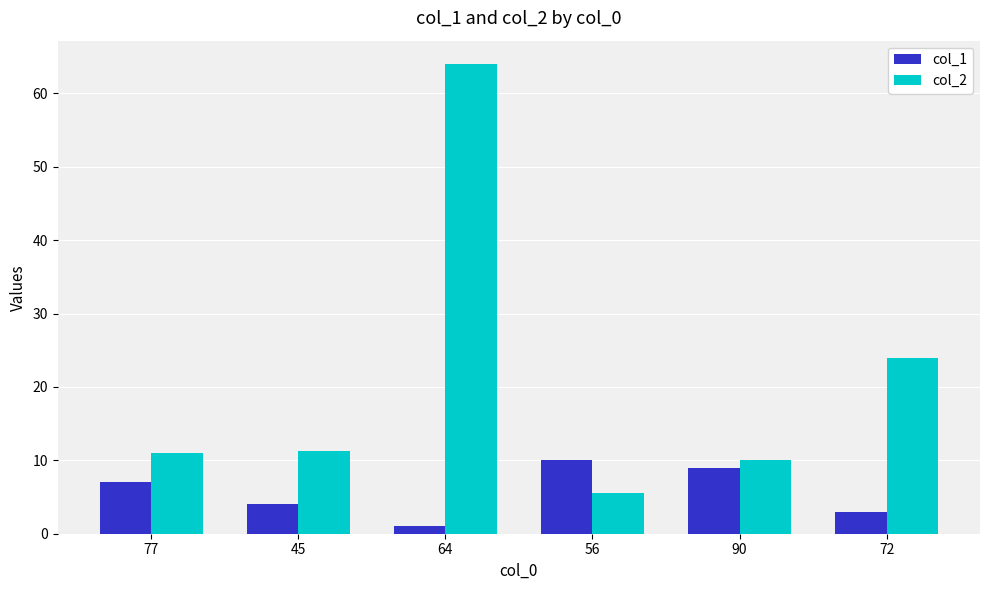

What is the label of the 4th bar from the left?

56